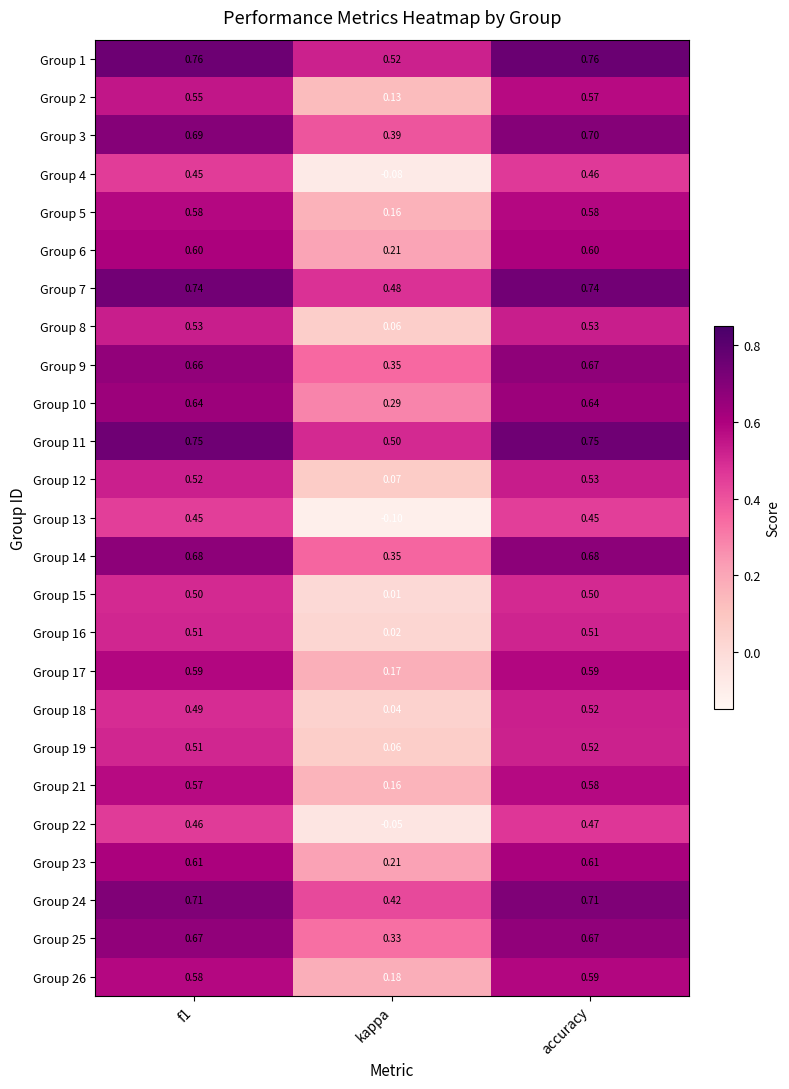

At which category is the sum across all series the highest?

accuracy